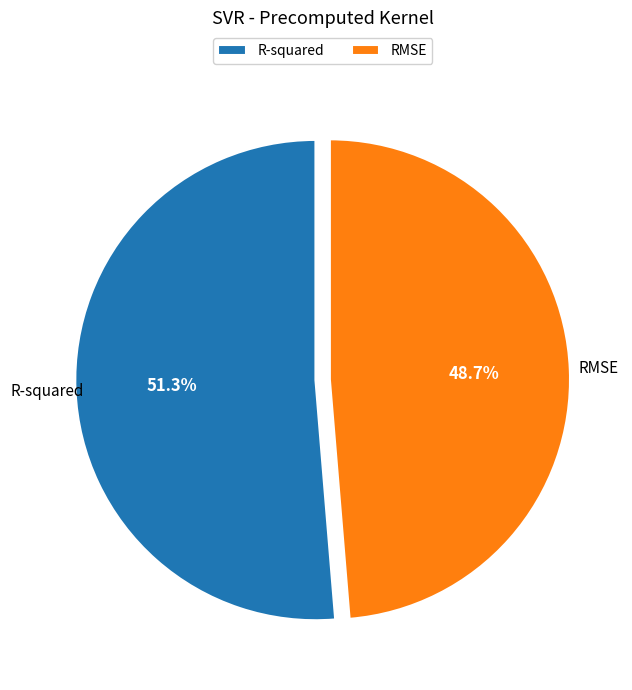

To the nearest percent, what percentage of the pie is R-squared?

51%